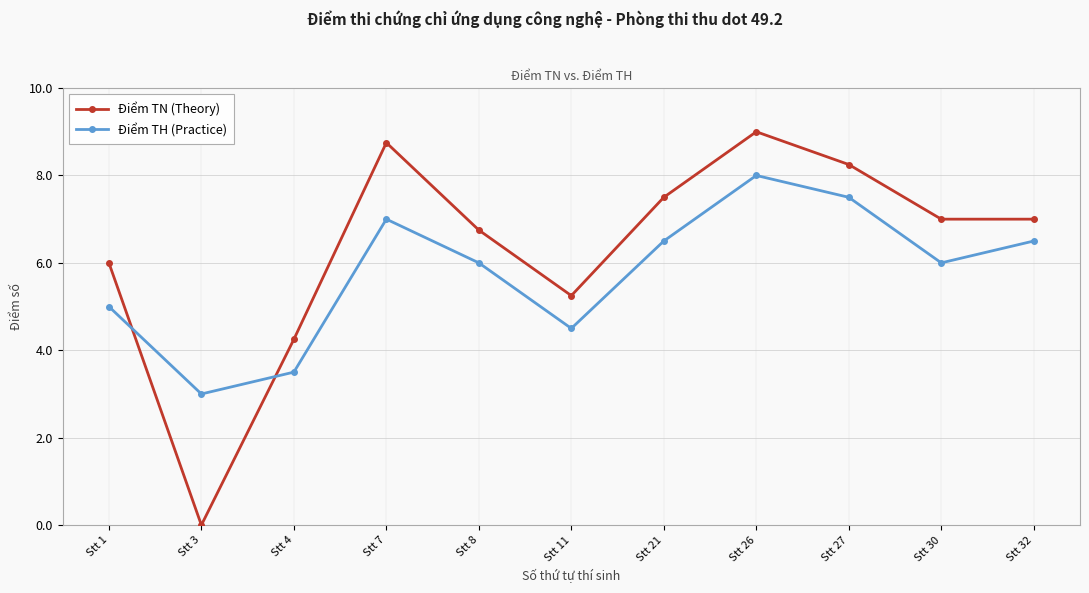

At which category does Điểm TN (Theory) reach its first local valley?

Stt 3